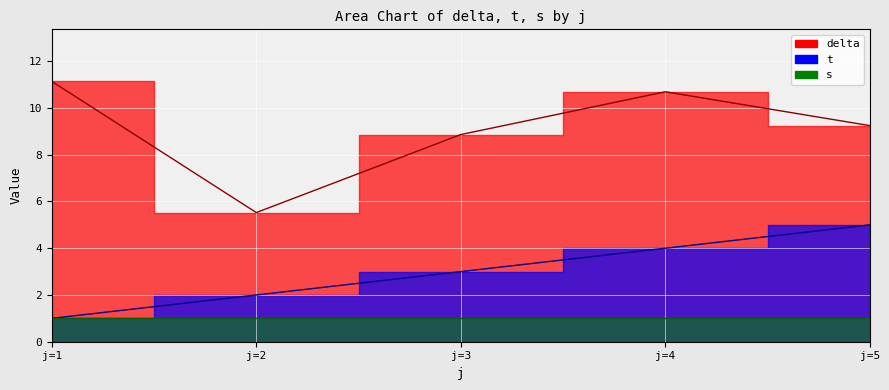

What is the difference between the delta values at j=3 and j=2?

3.3